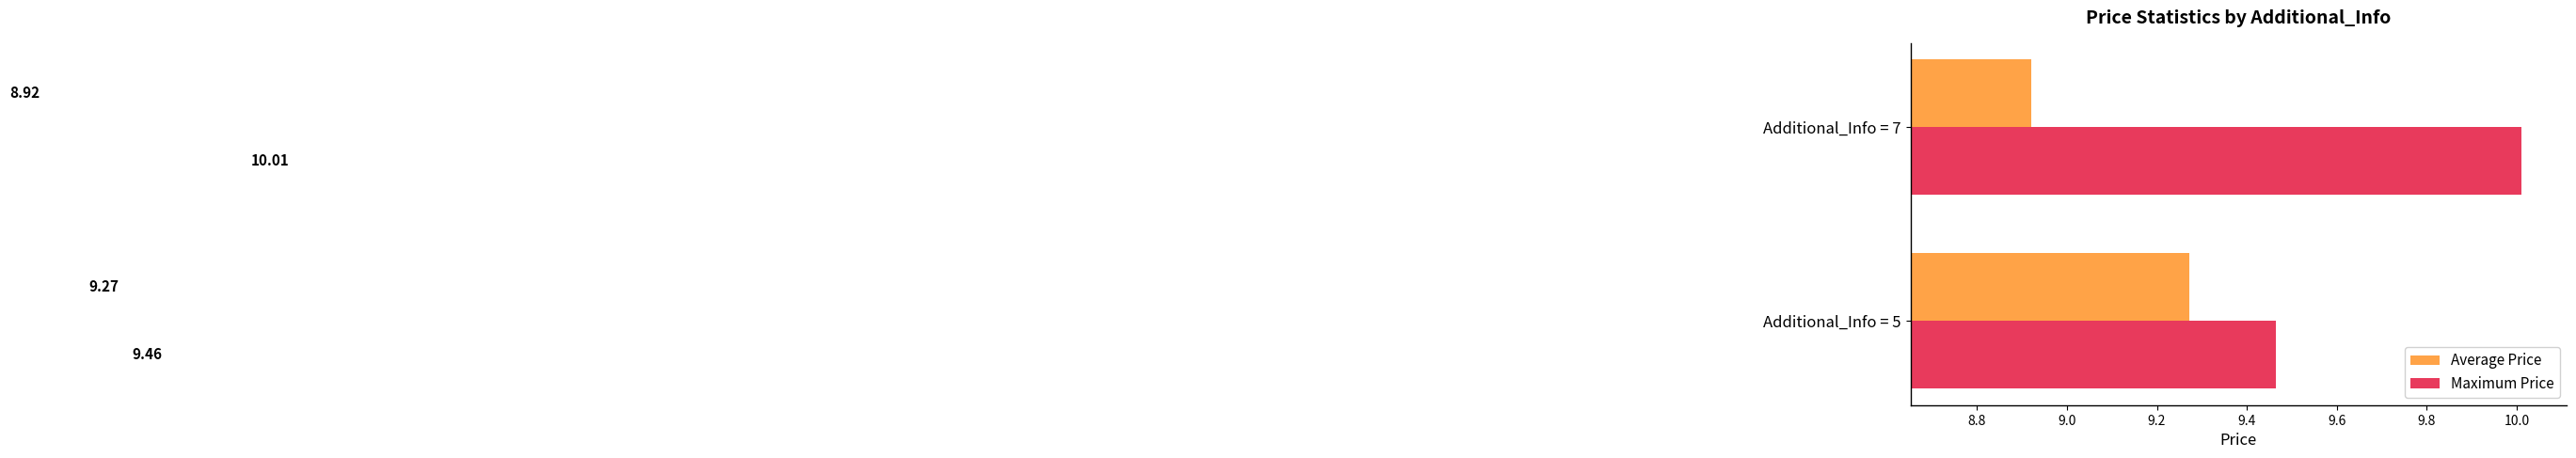

Which series has the largest total across all categories?

Maximum Price